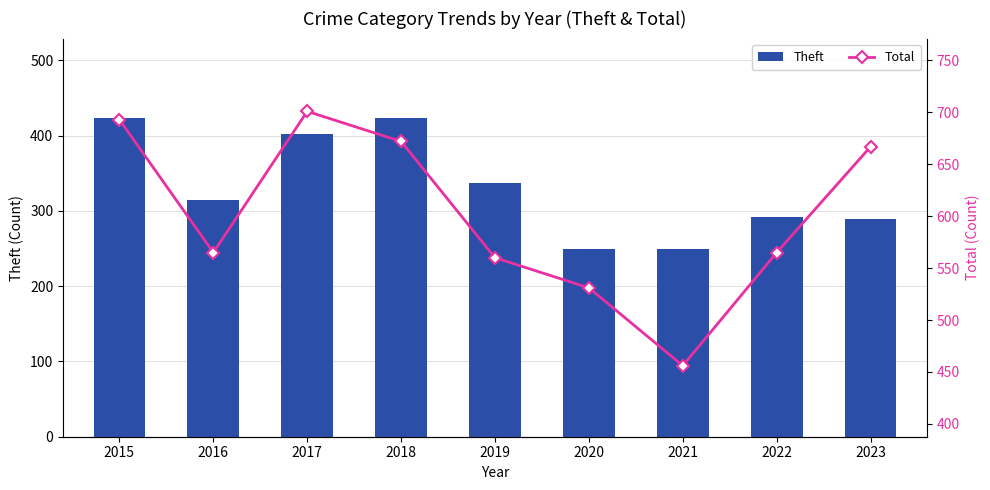

What is the difference between the maximum and minimum values in the Theft series?

174